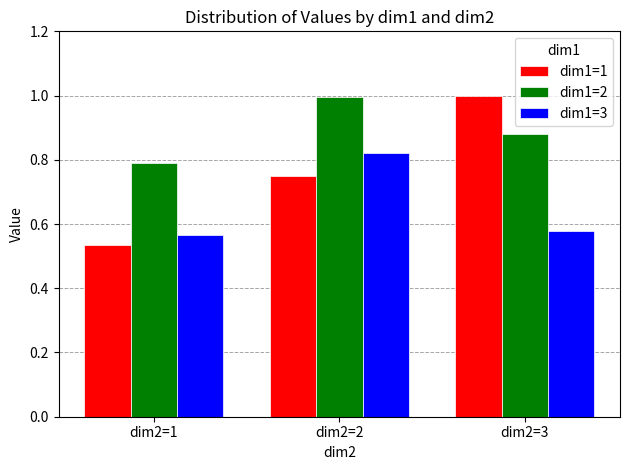

The dim1=2 series shows 1.7 at dim2=2. True or false?

False